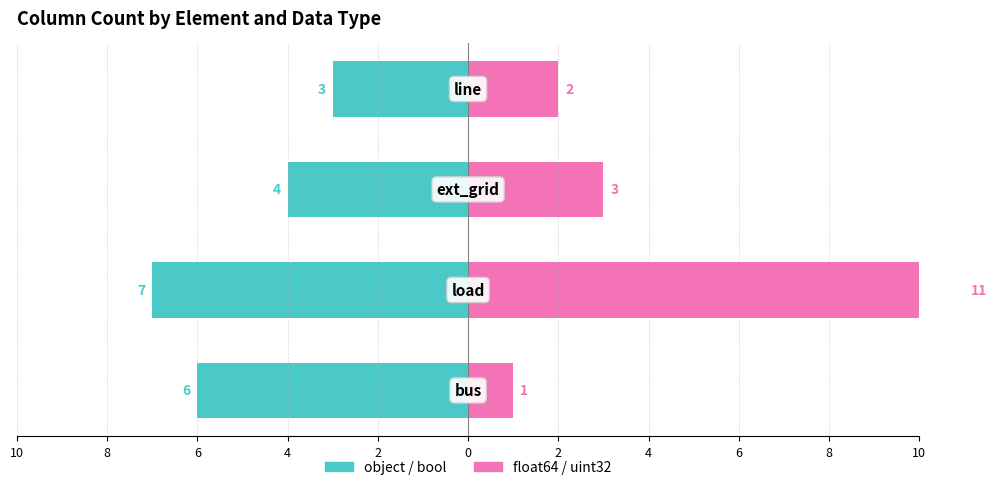

What is the minimum value shown in the chart?

-7